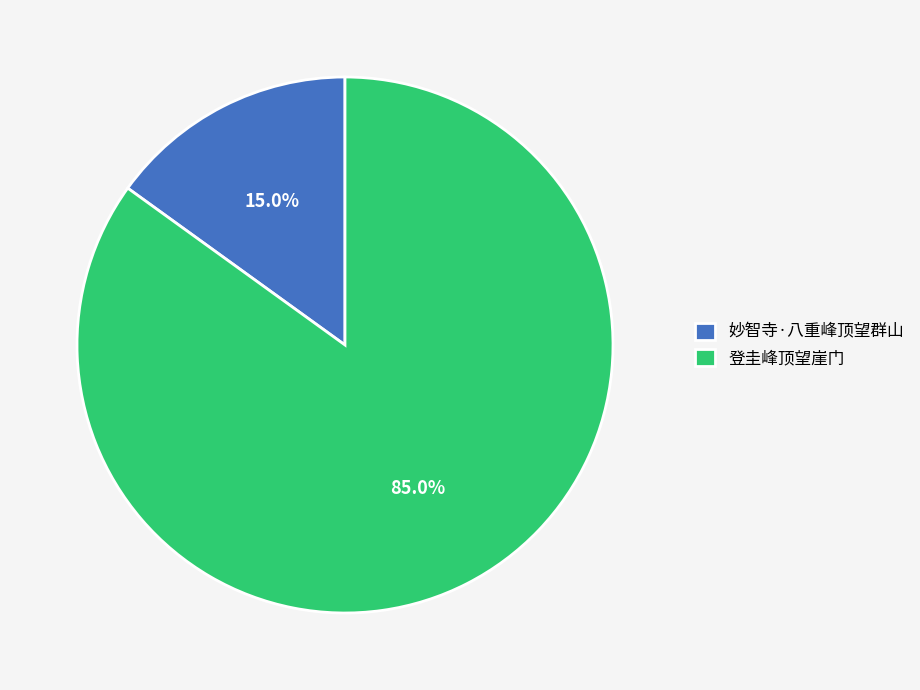

What is the total percentage of 妙智寺·八重峰顶望群山 and 登圭峰顶望崖门?

100.0%